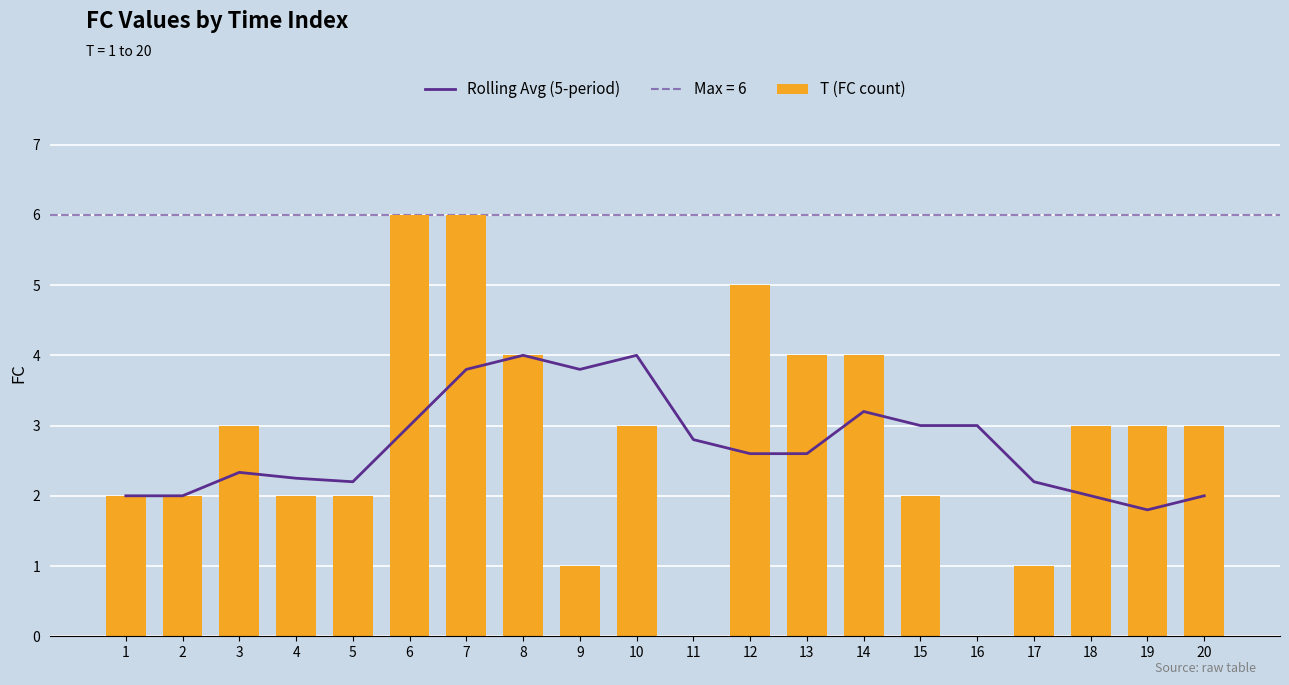

Which category has the lowest value across all series?

11